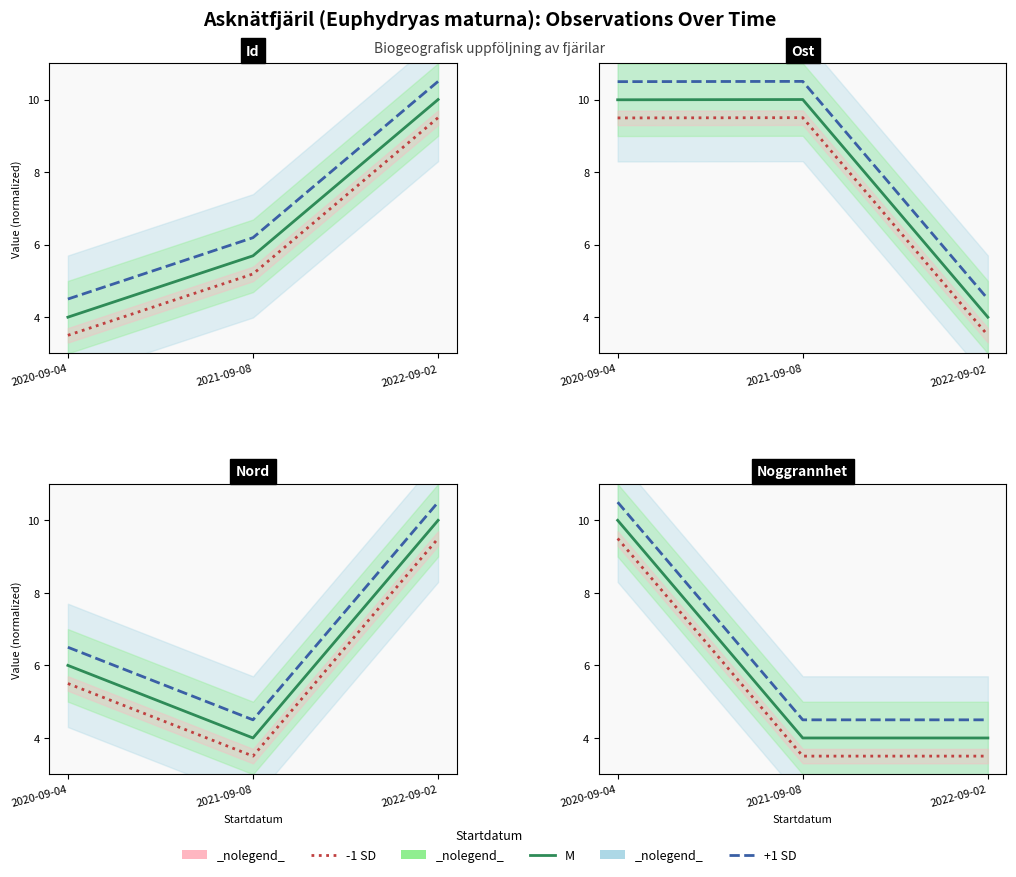

What are all the series names shown in the legend?

-1 SD, M, +1 SD